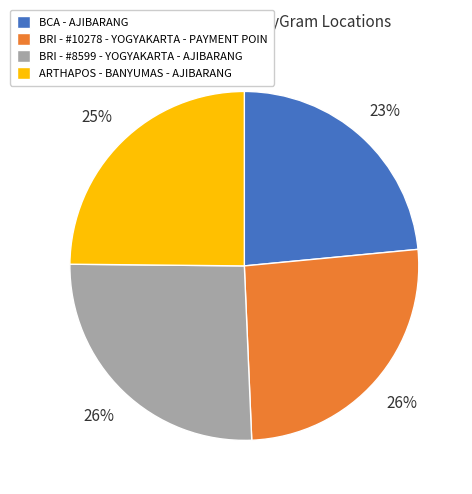

To the nearest percent, what is the average slice percentage?

25%